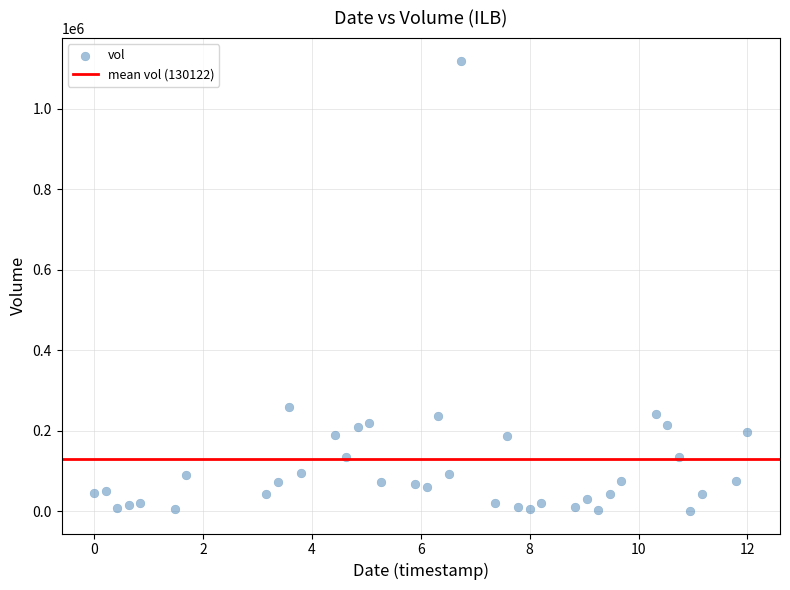

What is the range of Y values (max minus min)?

1119000